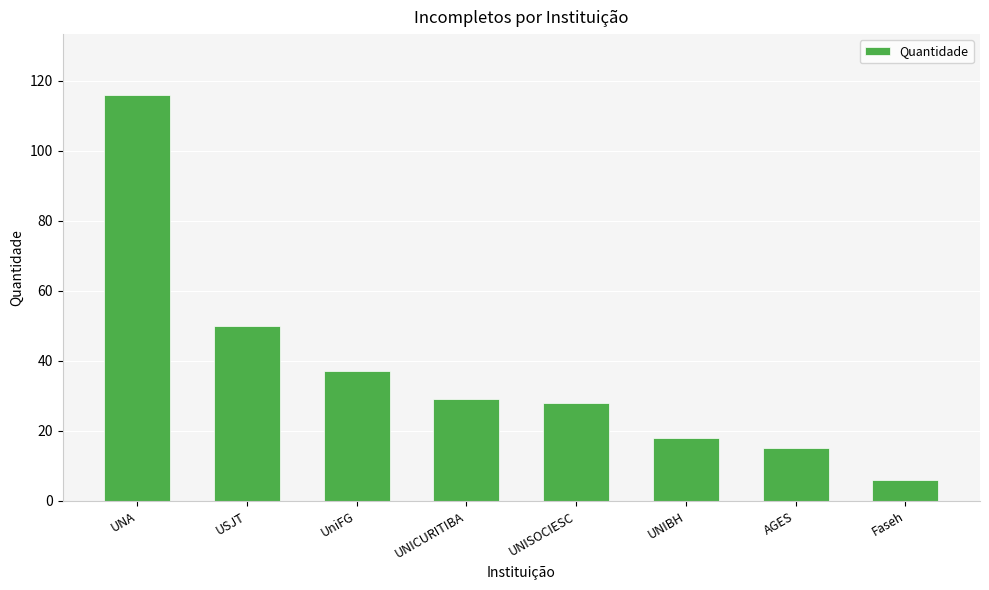

How many data points does each series have?

8